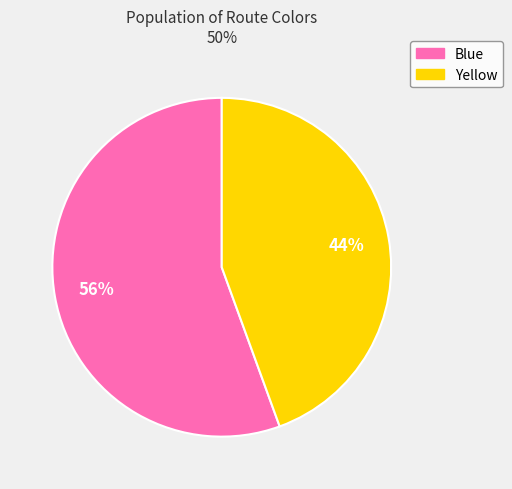

To the nearest percent, what portion does Blue represent?

56%